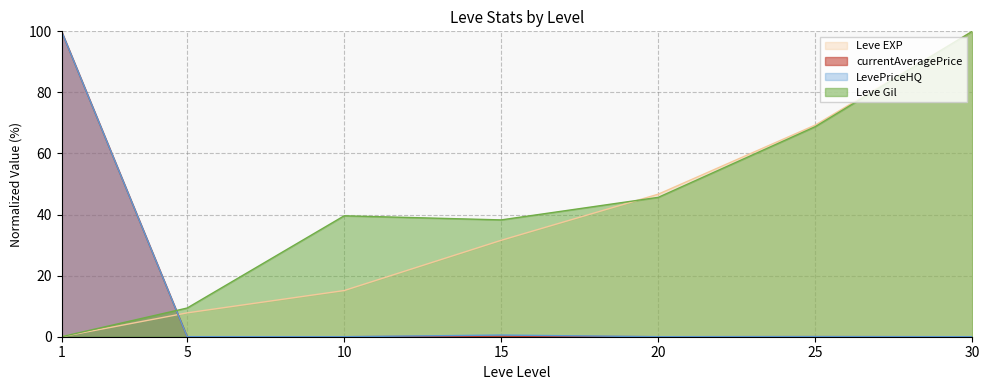

At which category is the sum across all series the highest?

30